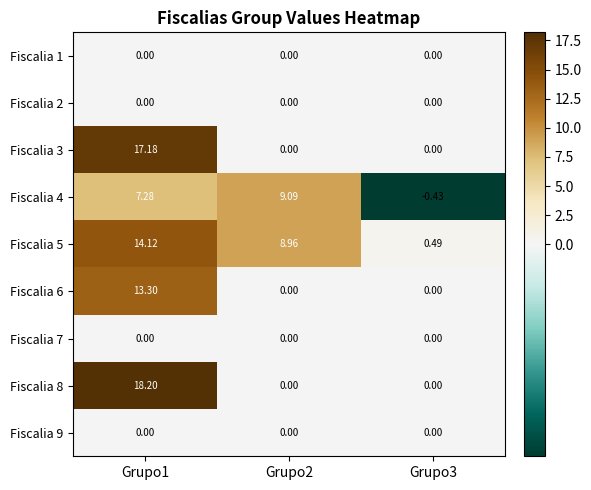

At which category is the sum across all series the highest?

Grupo1